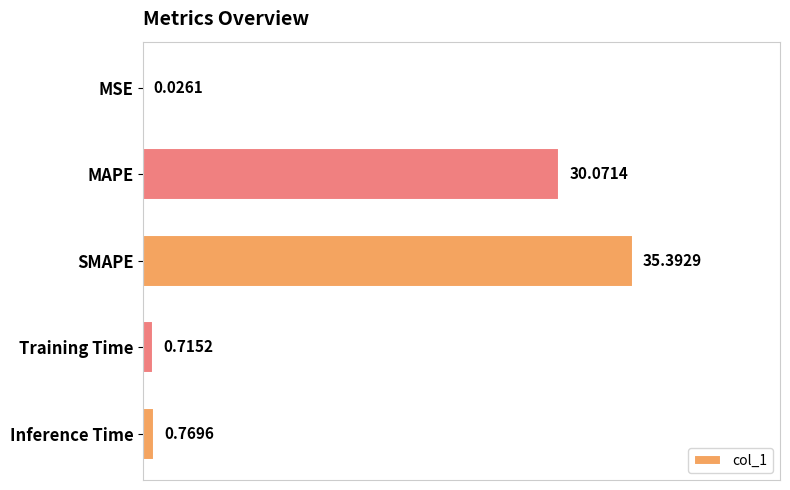

What is the change in value from MSE to SMAPE?

+35.4